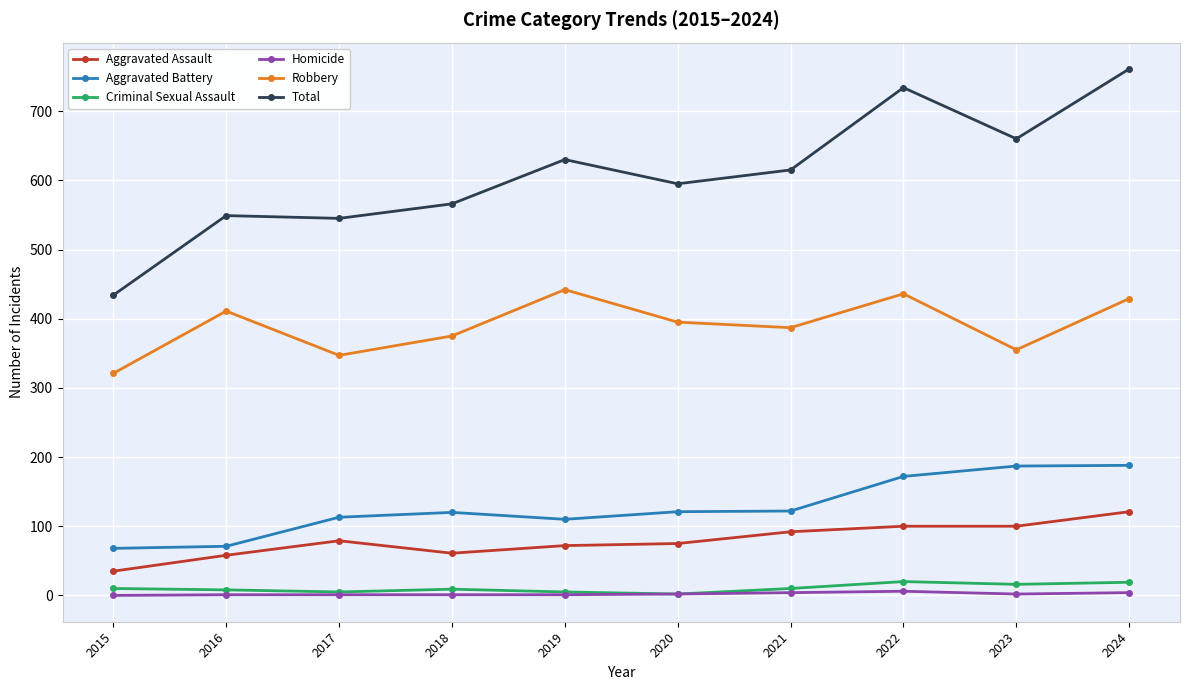

How many data points in Aggravated Battery are less than 121?

5